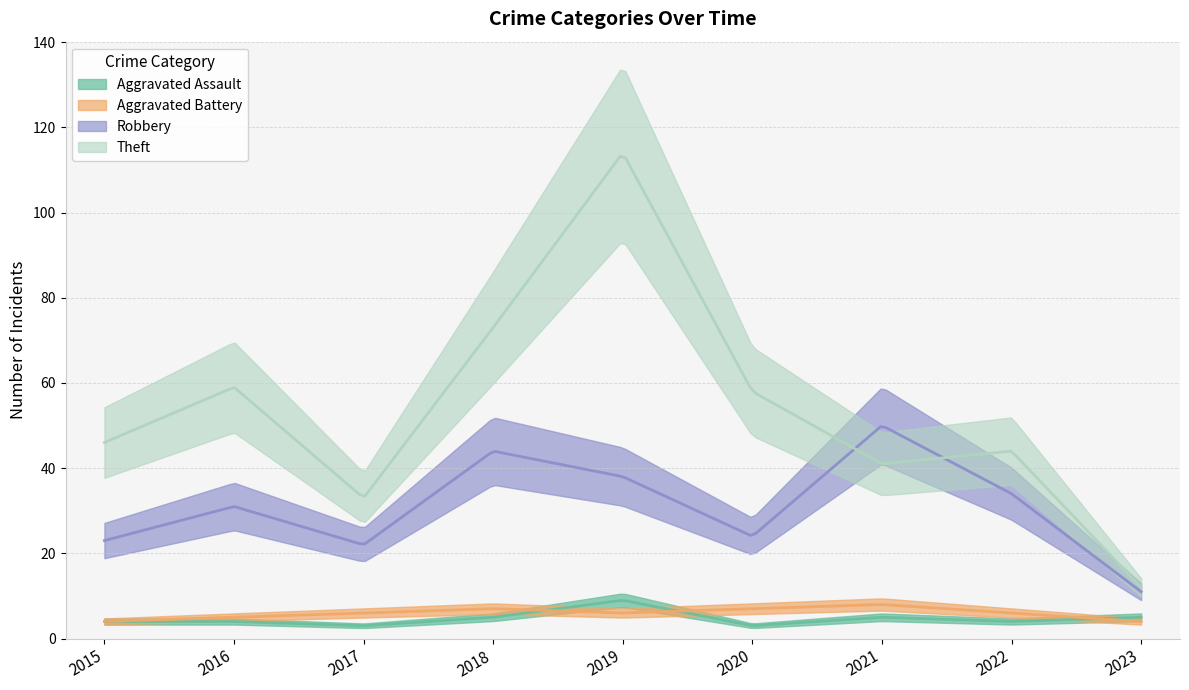

At how many categories does at least one series exceed 9?

9